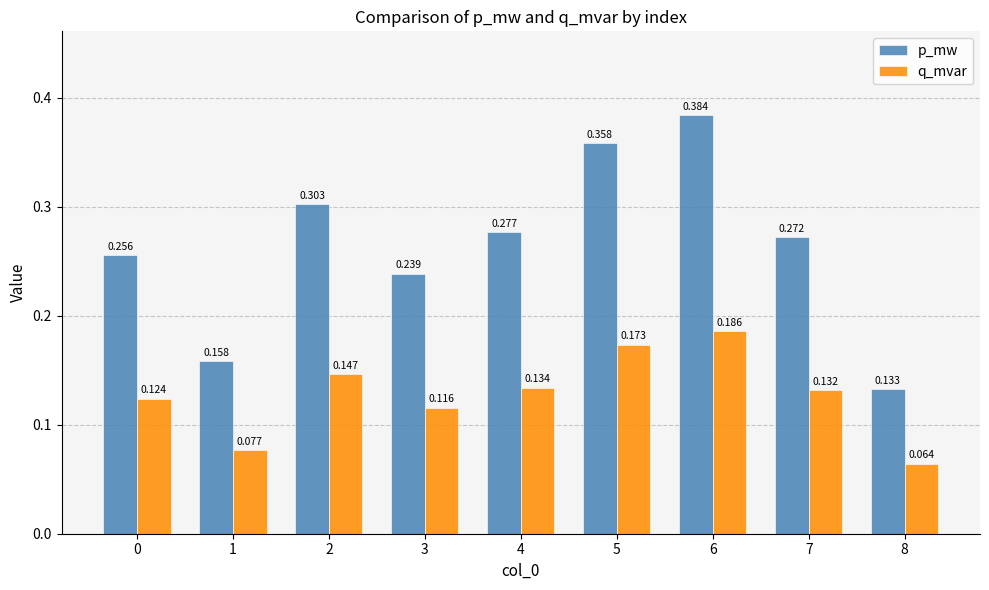

Which series has the widest spread of values?

p_mw